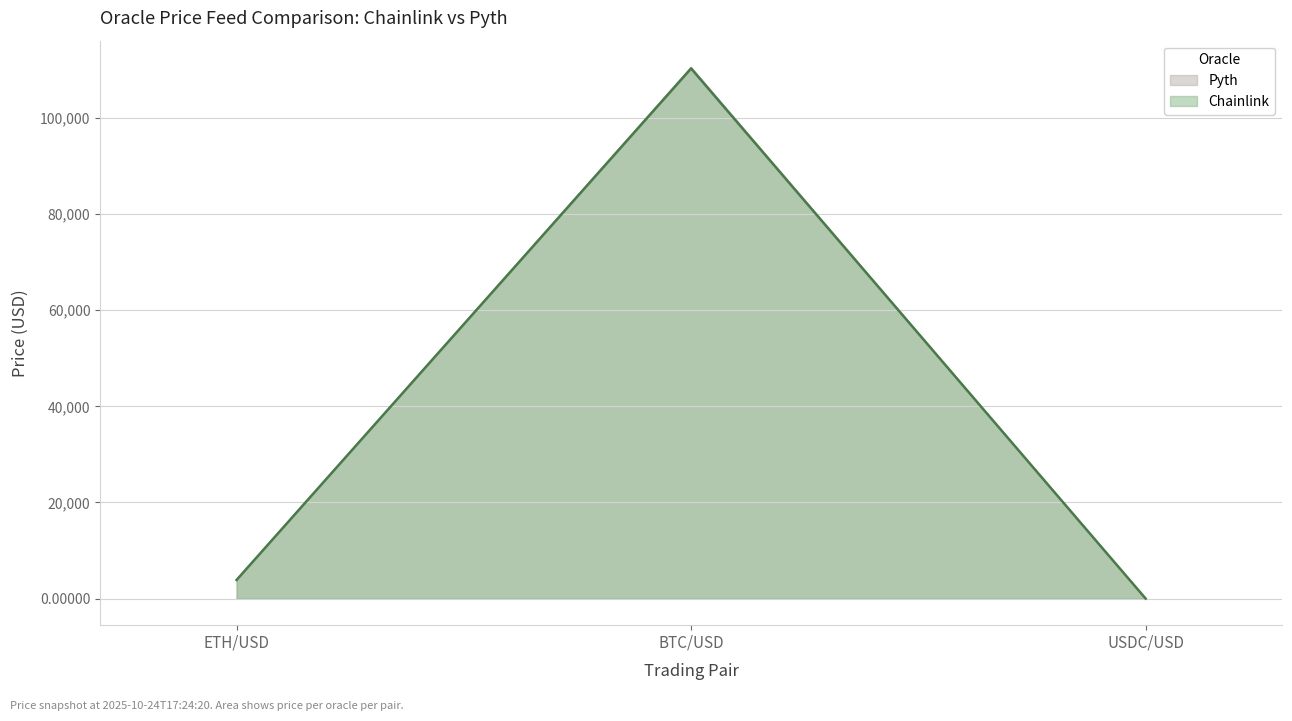

Is the value of Pyth at BTC/USD greater than the value of Chainlink at BTC/USD?

Yes